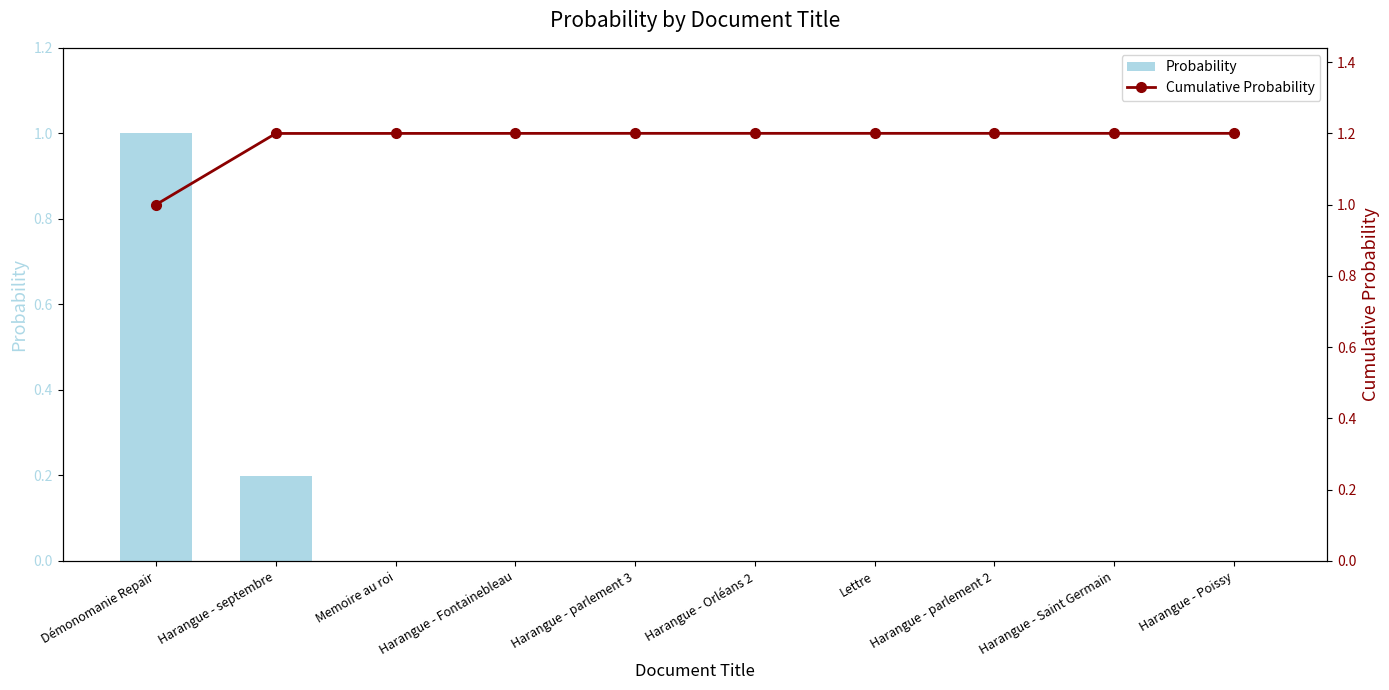

Between Démonomanie Repair and Harangue - Fontainebleau, which series saw the biggest shift?

Probability